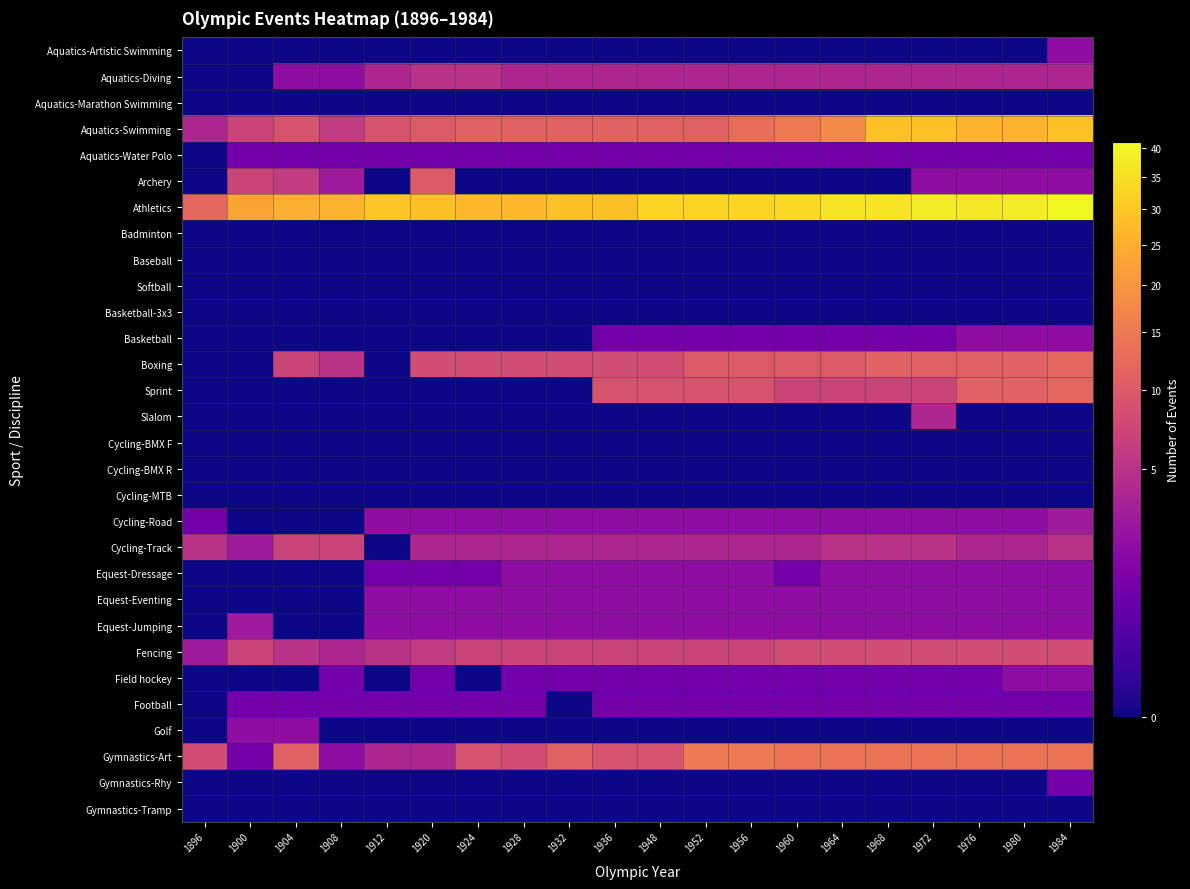

Reading left to right, what are all the values shown in this chart?

Aquatics-Artistic Swimming: 1896=0	1900=0	1904=0	1908=0	1912=0	1920=0	1924=0	1928=0	1932=0	1936=0	1948=0	1952=0	1956=0	1960=0	1964=0	1968=0	1972=0	1976=0	1980=0	1984=2
Aquatics-Diving: 1896=0	1900=0	1904=2	1908=2	1912=4	1920=5	1924=5	1928=4	1932=4	1936=4	1948=4	1952=4	1956=4	1960=4	1964=4	1968=4	1972=4	1976=4	1980=4	1984=4
Aquatics-Marathon Swimming: 1896=0	1900=0	1904=0	1908=0	1912=0	1920=0	1924=0	1928=0	1932=0	1936=0	1948=0	1952=0	1956=0	1960=0	1964=0	1968=0	1972=0	1976=0	1980=0	1984=0
Aquatics-Swimming: 1896=4	1900=7	1904=9	1908=6	1912=9	1920=10	1924=11	1928=11	1932=11	1936=11	1948=11	1952=11	1956=13	1960=15	1964=18	1968=29	1972=29	1976=26	1980=26	1984=29
Aquatics-Water Polo: 1896=0	1900=1	1904=1	1908=1	1912=1	1920=1	1924=1	1928=1	1932=1	1936=1	1948=1	1952=1	1956=1	1960=1	1964=1	1968=1	1972=1	1976=1	1980=1	1984=1
Archery: 1896=0	1900=7	1904=6	1908=3	1912=0	1920=10	1924=0	1928=0	1932=0	1936=0	1948=0	1952=0	1956=0	1960=0	1964=0	1968=0	1972=2	1976=2	1980=2	1984=2
Athletics: 1896=12	1900=23	1904=25	1908=26	1912=30	1920=29	1924=27	1928=27	1932=29	1936=29	1948=33	1952=33	1956=33	1960=34	1964=36	1968=36	1972=38	1976=37	1980=38	1984=41
Badminton: 1896=0	1900=0	1904=0	1908=0	1912=0	1920=0	1924=0	1928=0	1932=0	1936=0	1948=0	1952=0	1956=0	1960=0	1964=0	1968=0	1972=0	1976=0	1980=0	1984=0
Baseball: 1896=0	1900=0	1904=0	1908=0	1912=0	1920=0	1924=0	1928=0	1932=0	1936=0	1948=0	1952=0	1956=0	1960=0	1964=0	1968=0	1972=0	1976=0	1980=0	1984=0
Softball: 1896=0	1900=0	1904=0	1908=0	1912=0	1920=0	1924=0	1928=0	1932=0	1936=0	1948=0	1952=0	1956=0	1960=0	1964=0	1968=0	1972=0	1976=0	1980=0	1984=0
Basketball-3x3: 1896=0	1900=0	1904=0	1908=0	1912=0	1920=0	1924=0	1928=0	1932=0	1936=0	1948=0	1952=0	1956=0	1960=0	1964=0	1968=0	1972=0	1976=0	1980=0	1984=0
Basketball: 1896=0	1900=0	1904=0	1908=0	1912=0	1920=0	1924=0	1928=0	1932=0	1936=1	1948=1	1952=1	1956=1	1960=1	1964=1	1968=1	1972=1	1976=2	1980=2	1984=2
Boxing: 1896=0	1900=0	1904=7	1908=5	1912=0	1920=8	1924=8	1928=8	1932=8	1936=8	1948=8	1952=10	1956=10	1960=10	1964=10	1968=11	1972=11	1976=11	1980=11	1984=12
Sprint: 1896=0	1900=0	1904=0	1908=0	1912=0	1920=0	1924=0	1928=0	1932=0	1936=9	1948=9	1952=9	1956=9	1960=7	1964=7	1968=7	1972=7	1976=11	1980=11	1984=12
Slalom: 1896=0	1900=0	1904=0	1908=0	1912=0	1920=0	1924=0	1928=0	1932=0	1936=0	1948=0	1952=0	1956=0	1960=0	1964=0	1968=0	1972=4	1976=0	1980=0	1984=0
Cycling-BMX F: 1896=0	1900=0	1904=0	1908=0	1912=0	1920=0	1924=0	1928=0	1932=0	1936=0	1948=0	1952=0	1956=0	1960=0	1964=0	1968=0	1972=0	1976=0	1980=0	1984=0
Cycling-BMX R: 1896=0	1900=0	1904=0	1908=0	1912=0	1920=0	1924=0	1928=0	1932=0	1936=0	1948=0	1952=0	1956=0	1960=0	1964=0	1968=0	1972=0	1976=0	1980=0	1984=0
Cycling-MTB: 1896=0	1900=0	1904=0	1908=0	1912=0	1920=0	1924=0	1928=0	1932=0	1936=0	1948=0	1952=0	1956=0	1960=0	1964=0	1968=0	1972=0	1976=0	1980=0	1984=0
Cycling-Road: 1896=1	1900=0	1904=0	1908=0	1912=2	1920=2	1924=2	1928=2	1932=2	1936=2	1948=2	1952=2	1956=2	1960=2	1964=2	1968=2	1972=2	1976=2	1980=2	1984=3
Cycling-Track: 1896=5	1900=3	1904=7	1908=7	1912=0	1920=4	1924=4	1928=4	1932=4	1936=4	1948=4	1952=4	1956=4	1960=4	1964=5	1968=5	1972=5	1976=4	1980=4	1984=5
Equest-Dressage: 1896=0	1900=0	1904=0	1908=0	1912=1	1920=1	1924=1	1928=2	1932=2	1936=2	1948=2	1952=2	1956=2	1960=1	1964=2	1968=2	1972=2	1976=2	1980=2	1984=2
Equest-Eventing: 1896=0	1900=0	1904=0	1908=0	1912=2	1920=2	1924=2	1928=2	1932=2	1936=2	1948=2	1952=2	1956=2	1960=2	1964=2	1968=2	1972=2	1976=2	1980=2	1984=2
Equest-Jumping: 1896=0	1900=3	1904=0	1908=0	1912=2	1920=2	1924=2	1928=2	1932=2	1936=2	1948=2	1952=2	1956=2	1960=2	1964=2	1968=2	1972=2	1976=2	1980=2	1984=2
Fencing: 1896=3	1900=7	1904=5	1908=4	1912=5	1920=6	1924=7	1928=7	1932=7	1936=7	1948=7	1952=7	1956=7	1960=8	1964=8	1968=8	1972=8	1976=8	1980=8	1984=8
Field hockey: 1896=0	1900=0	1904=0	1908=1	1912=0	1920=1	1924=0	1928=1	1932=1	1936=1	1948=1	1952=1	1956=1	1960=1	1964=1	1968=1	1972=1	1976=1	1980=2	1984=2
Football: 1896=0	1900=1	1904=1	1908=1	1912=1	1920=1	1924=1	1928=1	1932=0	1936=1	1948=1	1952=1	1956=1	1960=1	1964=1	1968=1	1972=1	1976=1	1980=1	1984=1
Golf: 1896=0	1900=2	1904=2	1908=0	1912=0	1920=0	1924=0	1928=0	1932=0	1936=0	1948=0	1952=0	1956=0	1960=0	1964=0	1968=0	1972=0	1976=0	1980=0	1984=0
Gymnastics-Art: 1896=8	1900=1	1904=11	1908=2	1912=4	1920=4	1924=9	1928=8	1932=11	1936=9	1948=9	1952=15	1956=15	1960=14	1964=14	1968=14	1972=14	1976=14	1980=14	1984=14
Gymnastics-Rhy: 1896=0	1900=0	1904=0	1908=0	1912=0	1920=0	1924=0	1928=0	1932=0	1936=0	1948=0	1952=0	1956=0	1960=0	1964=0	1968=0	1972=0	1976=0	1980=0	1984=1
Gymnastics-Tramp: 1896=0	1900=0	1904=0	1908=0	1912=0	1920=0	1924=0	1928=0	1932=0	1936=0	1948=0	1952=0	1956=0	1960=0	1964=0	1968=0	1972=0	1976=0	1980=0	1984=0